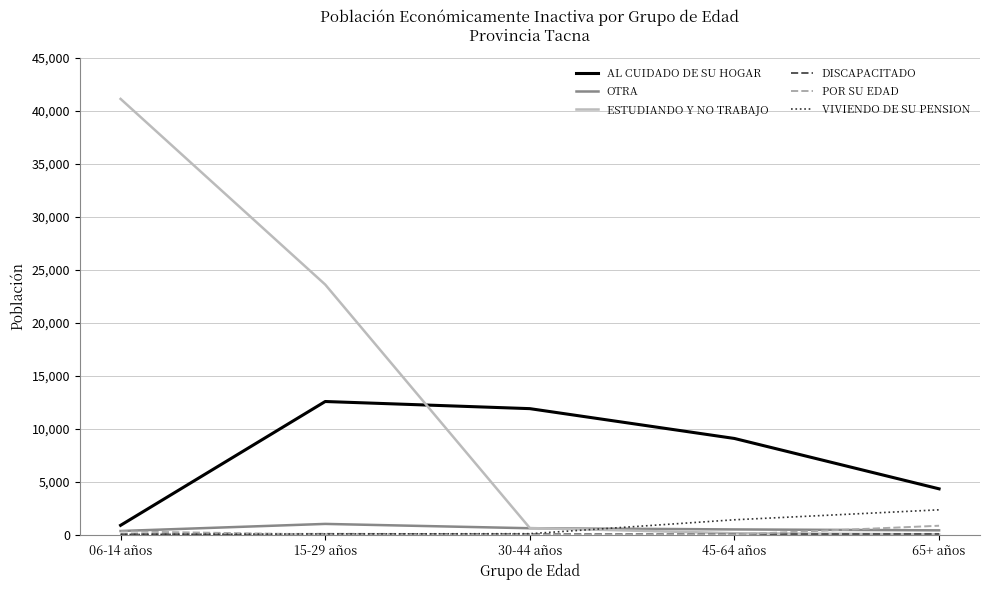

Which series has the largest range (max minus min)?

ESTUDIANDO Y NO TRABAJO